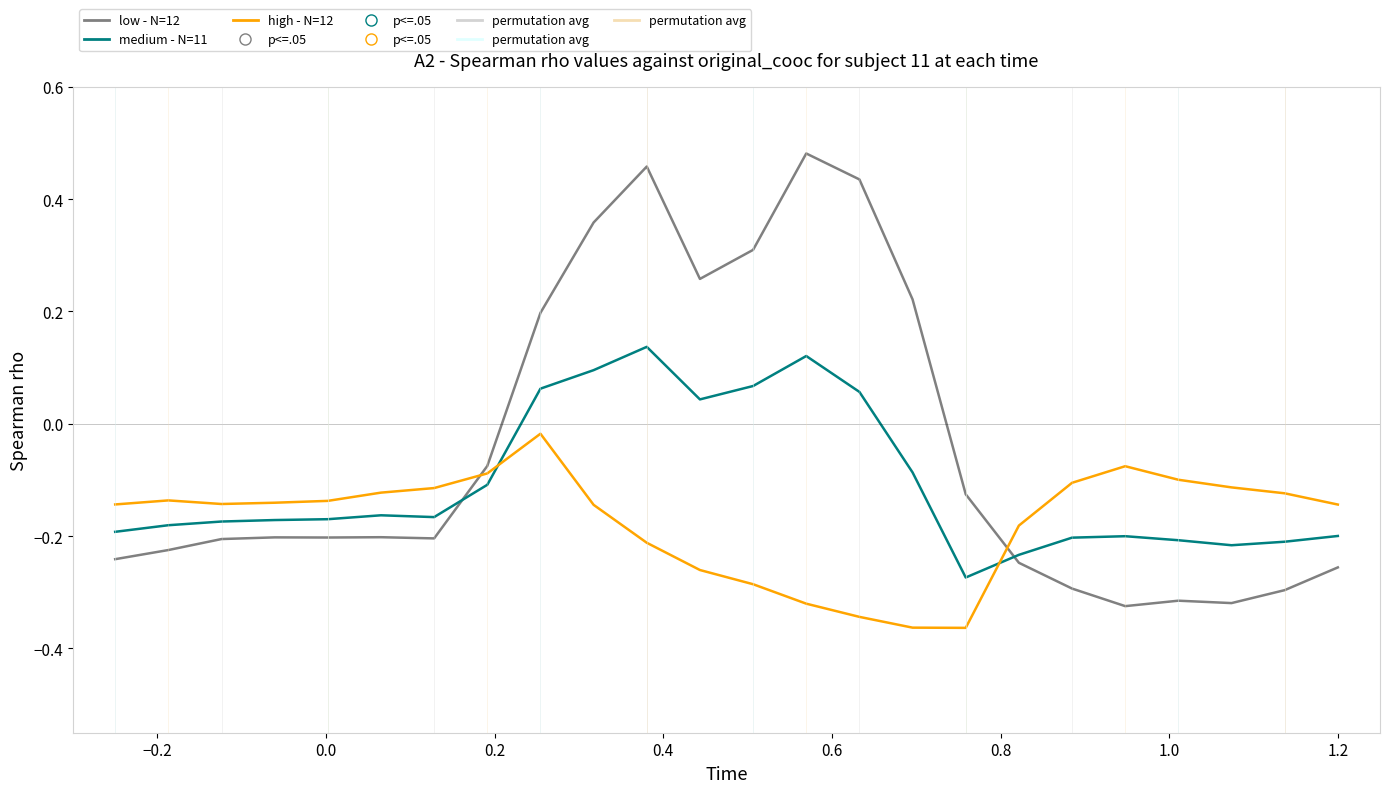

Which series has the largest range (max minus min)?

low - N=12